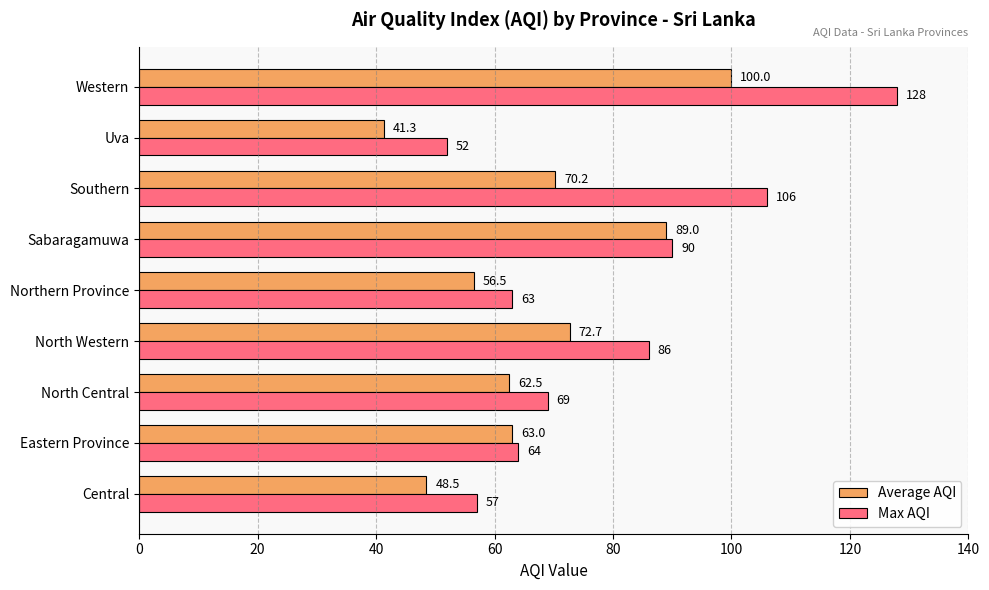

Between Sabaragamuwa and Uva, which series saw the biggest shift?

Average AQI